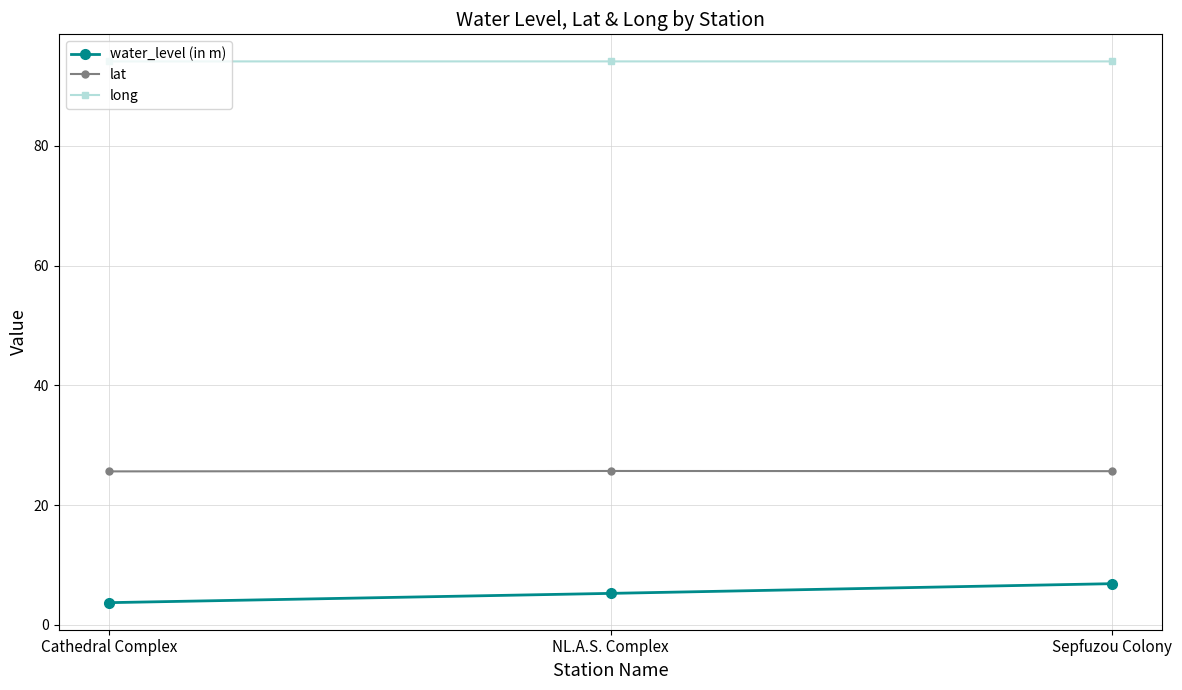

What is the label of the 1st point from the left?

Cathedral Complex